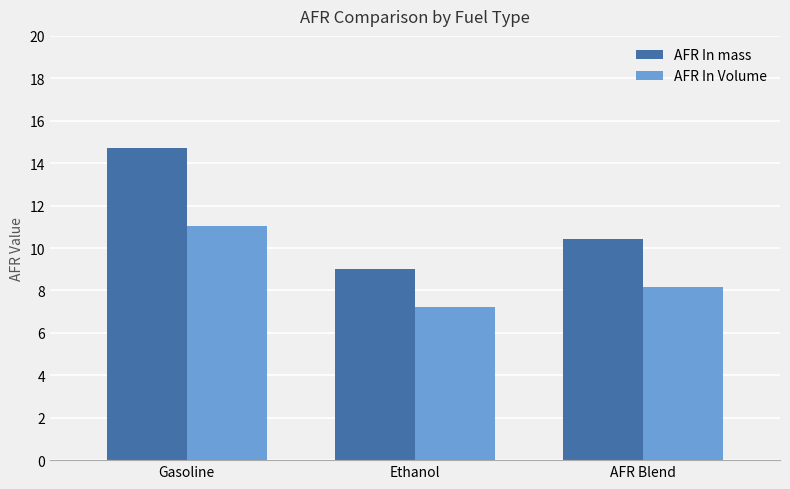

What is the value of the AFR In Volume bar at the 3rd from the left?

8.2